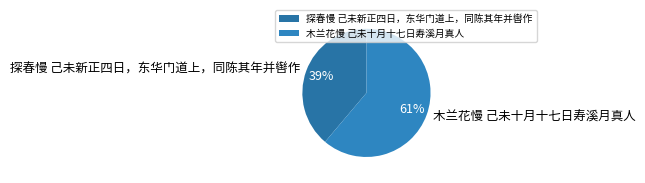

Is the sum of 探春慢 己未新正四日，东华门道上，同陈其年并辔作 and 木兰花慢 己未十月十七日寿溪月真人 greater than half?

Yes